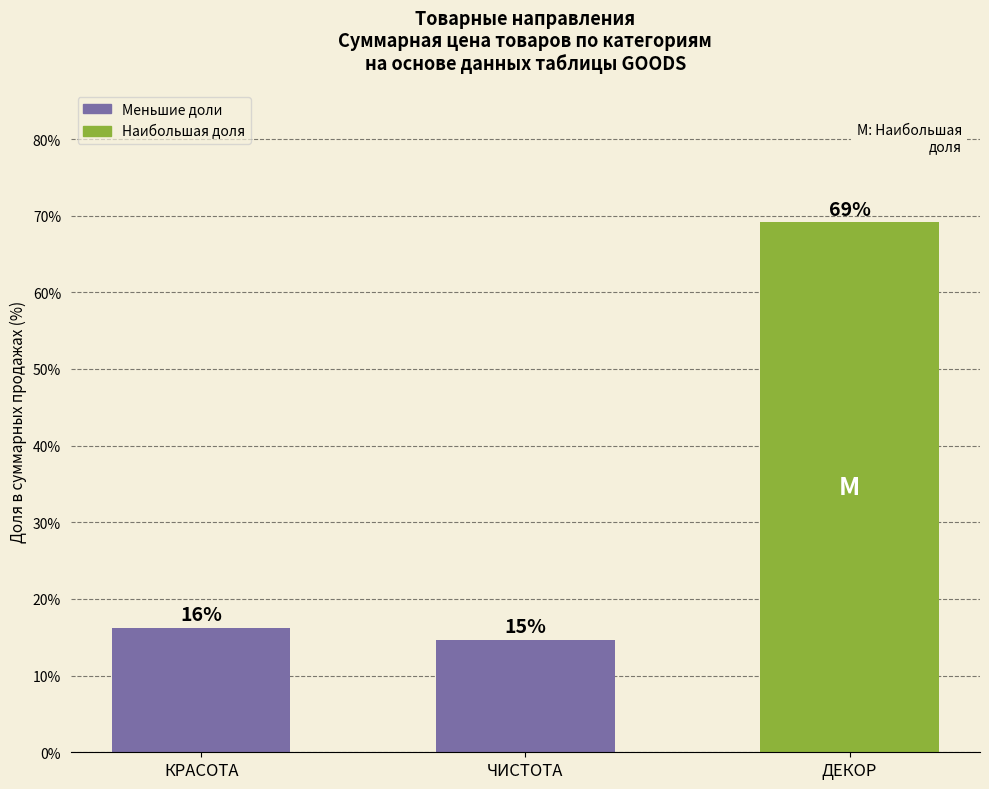

Are the bars horizontal?

No